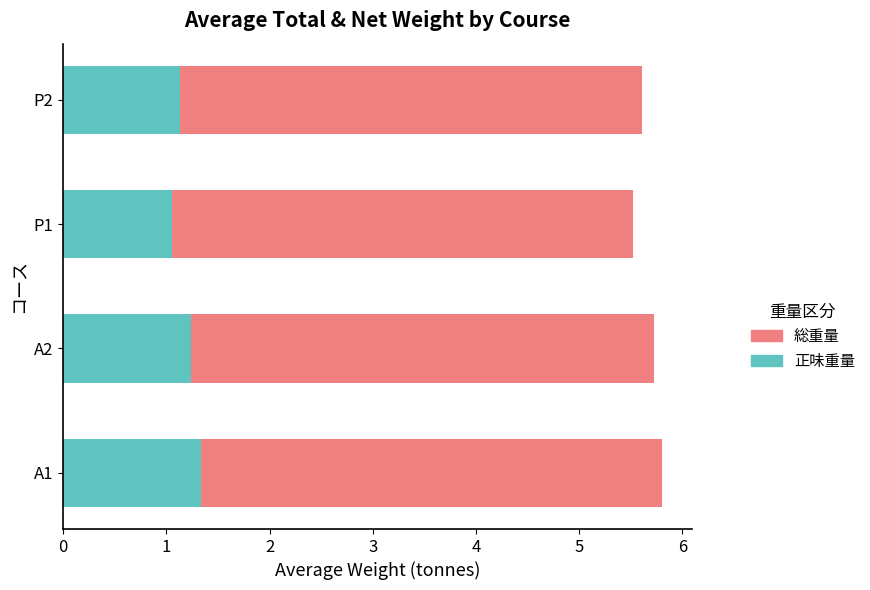

What is the maximum value for 正味重量?

1.3